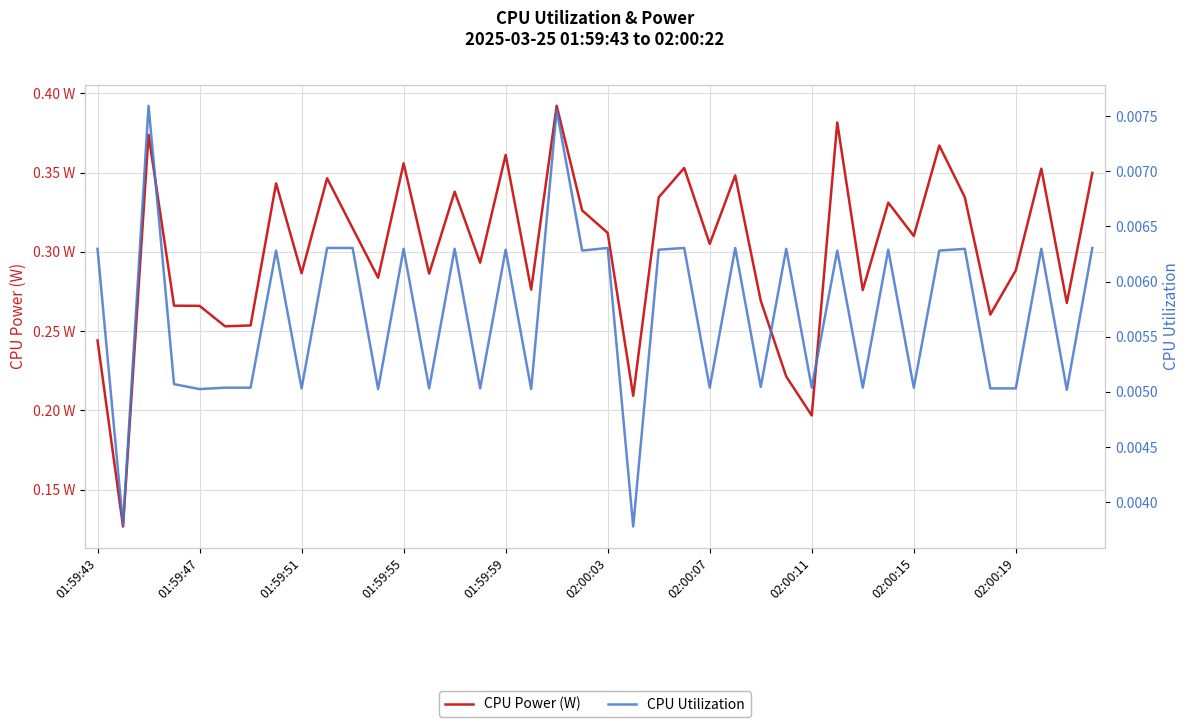

Which series has the widest spread of values?

CPU Power (W)